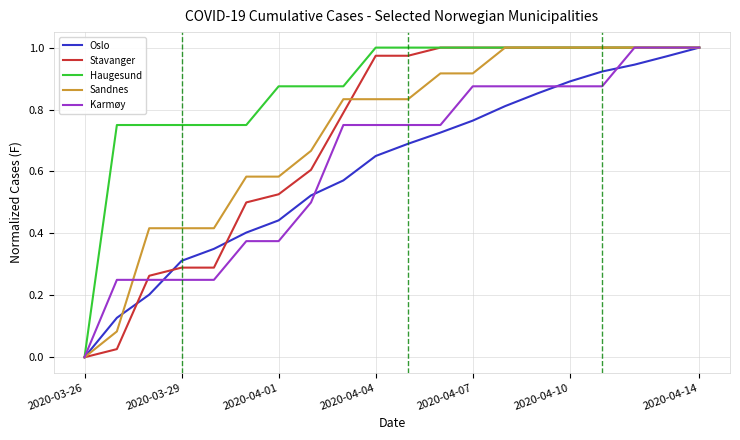

Which series has the largest total across all categories?

Haugesund